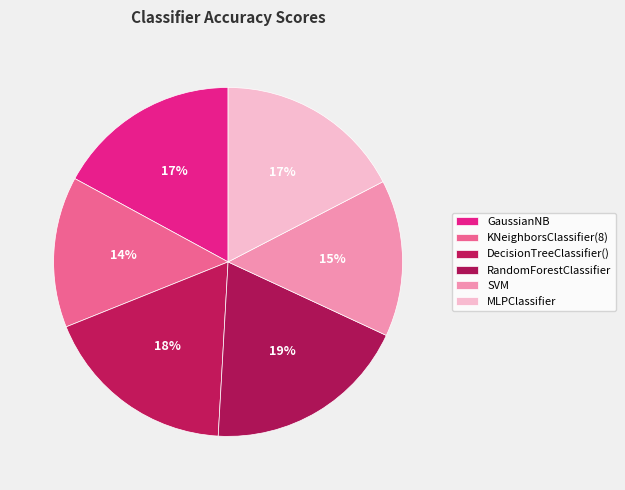

True or false: KNeighborsClassifier(8) accounts for 1% of the total.

False